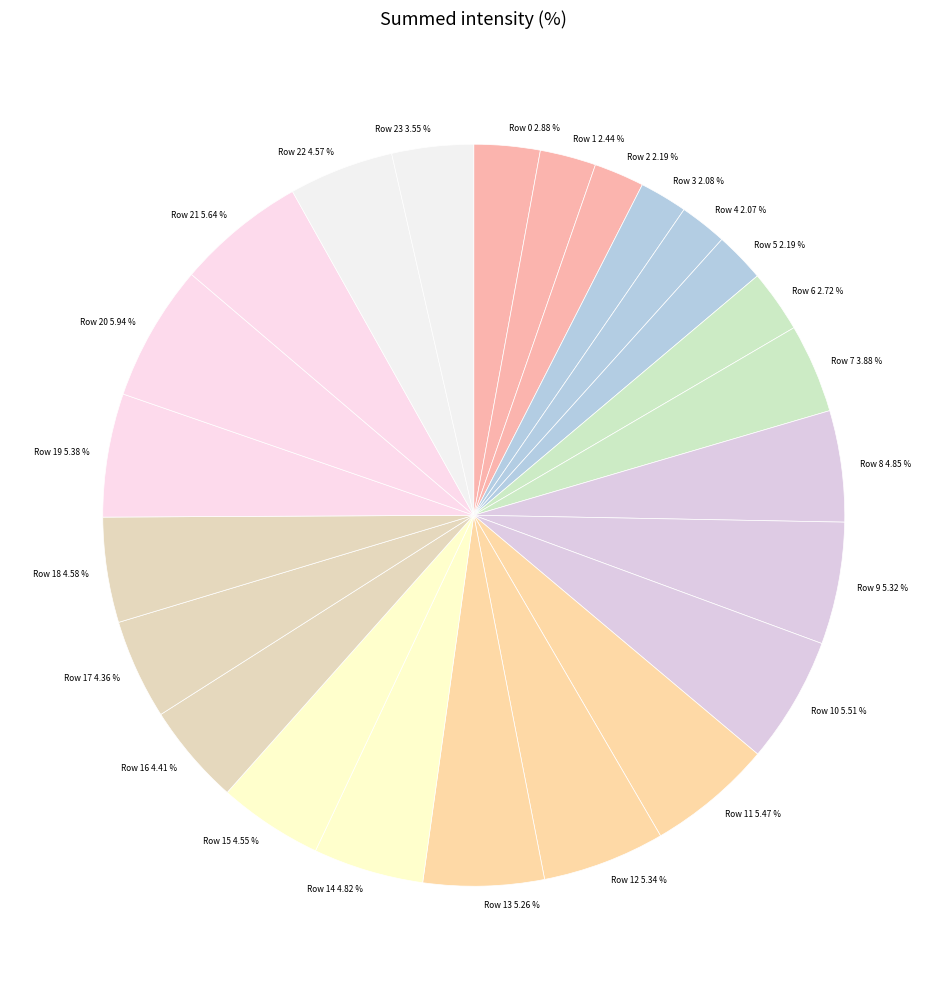

Between Row 15 and Row 9, which is larger?

Row 9